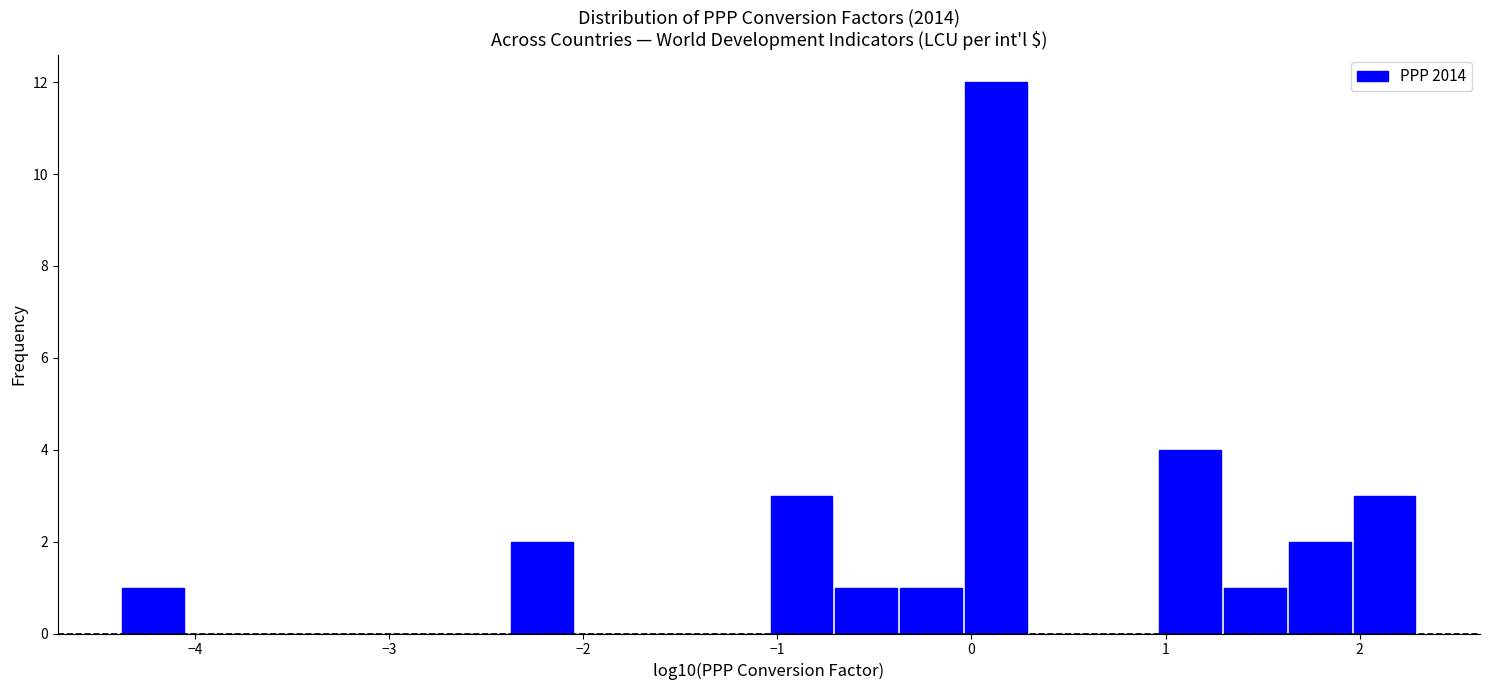

Read against the x-axis, roughly where is the centre of the tallest bar?

0.1